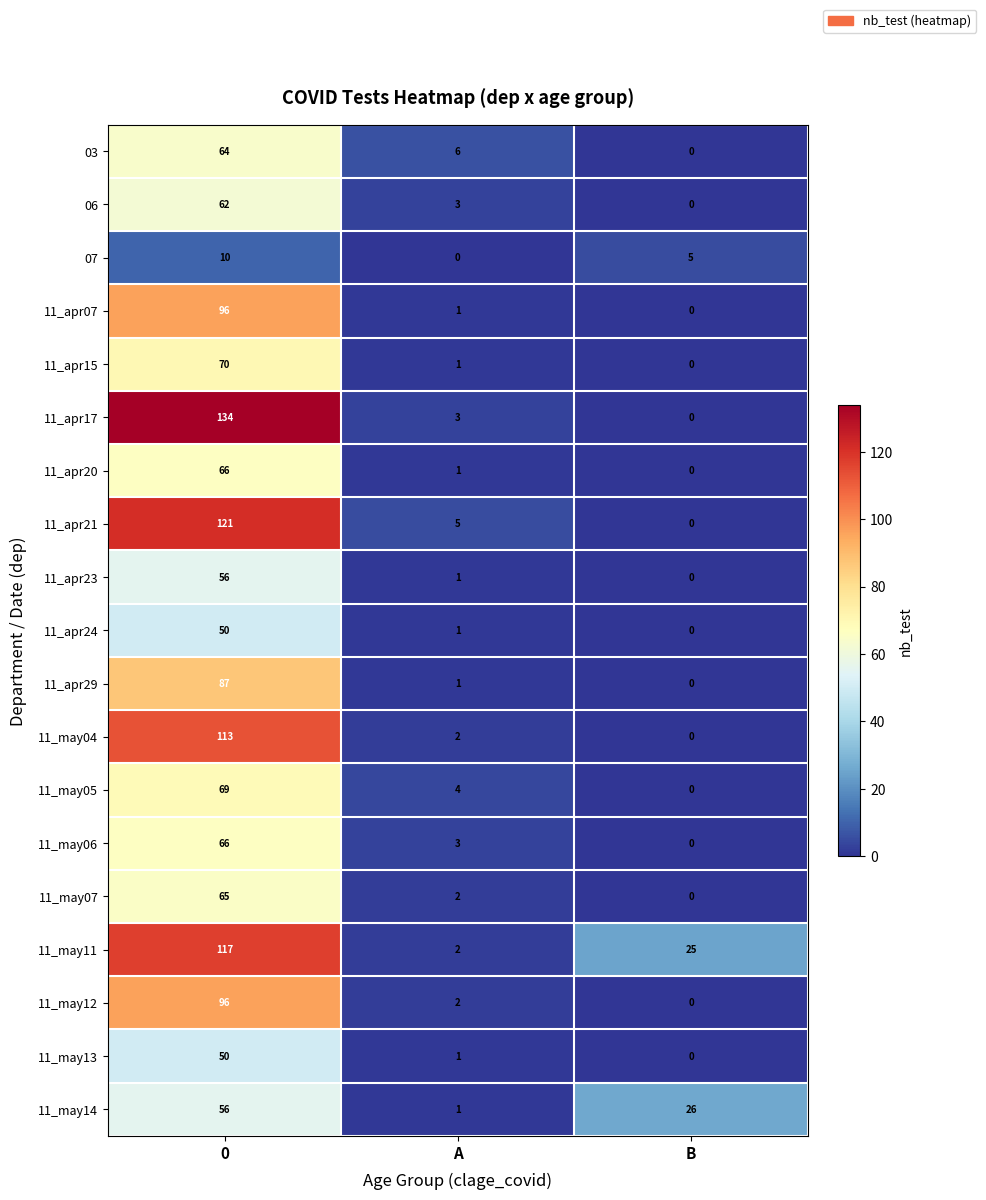

What is the average value of the 11_apr23 series?

19